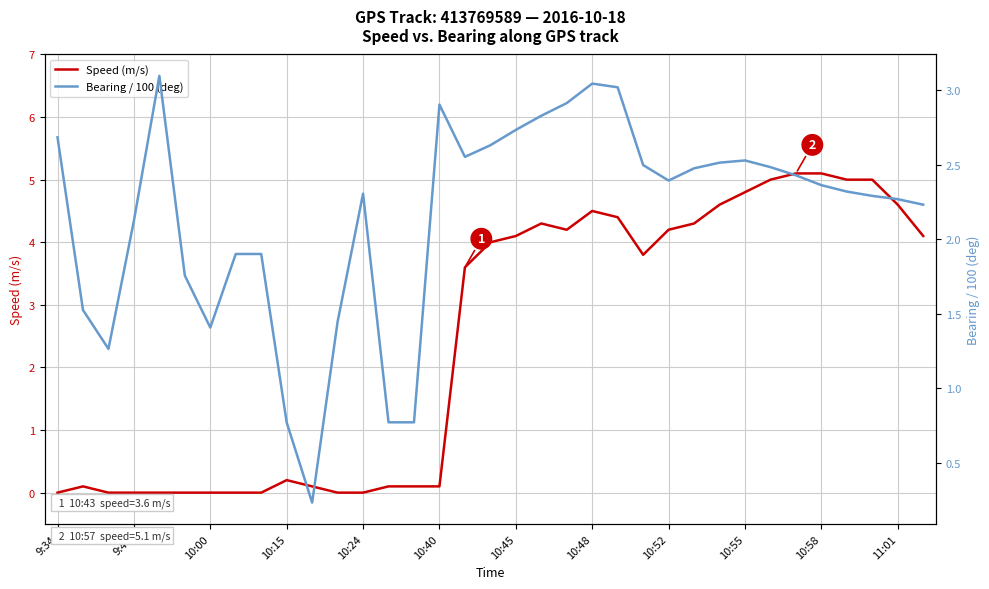

Reading left to right, what are all the values shown in this chart?

Speed (m/s): 0.0	0.1	0.0	0.0	0.0	0.0	0.0	0.0	0.0	0.2	0.1	0.0	0.0	0.1	0.1	0.1	3.6	4.0	4.1	4.3	4.2	4.5	4.4	3.8	4.2	4.3	4.6	4.8	5.0	5.1	5.1	5.0	5.0	4.6	4.1
Bearing / 100 (deg): 2.7	1.5	1.3	2.1	3.1	1.8	1.4	1.9	1.9	0.8	0.2	1.4	2.3	0.8	0.8	2.9	2.6	2.6	2.7	2.8	2.9	3.0	3.0	2.5	2.4	2.5	2.5	2.5	2.5	2.4	2.4	2.3	2.3	2.3	2.2